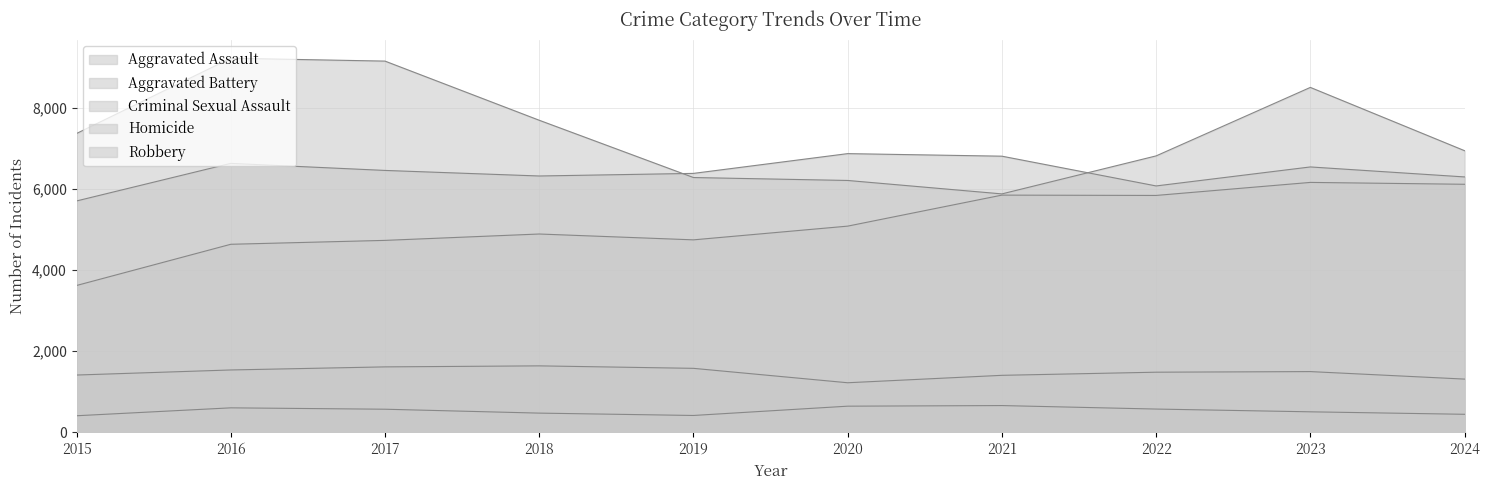

True or false: Aggravated Battery and Homicide cross at least once.

False